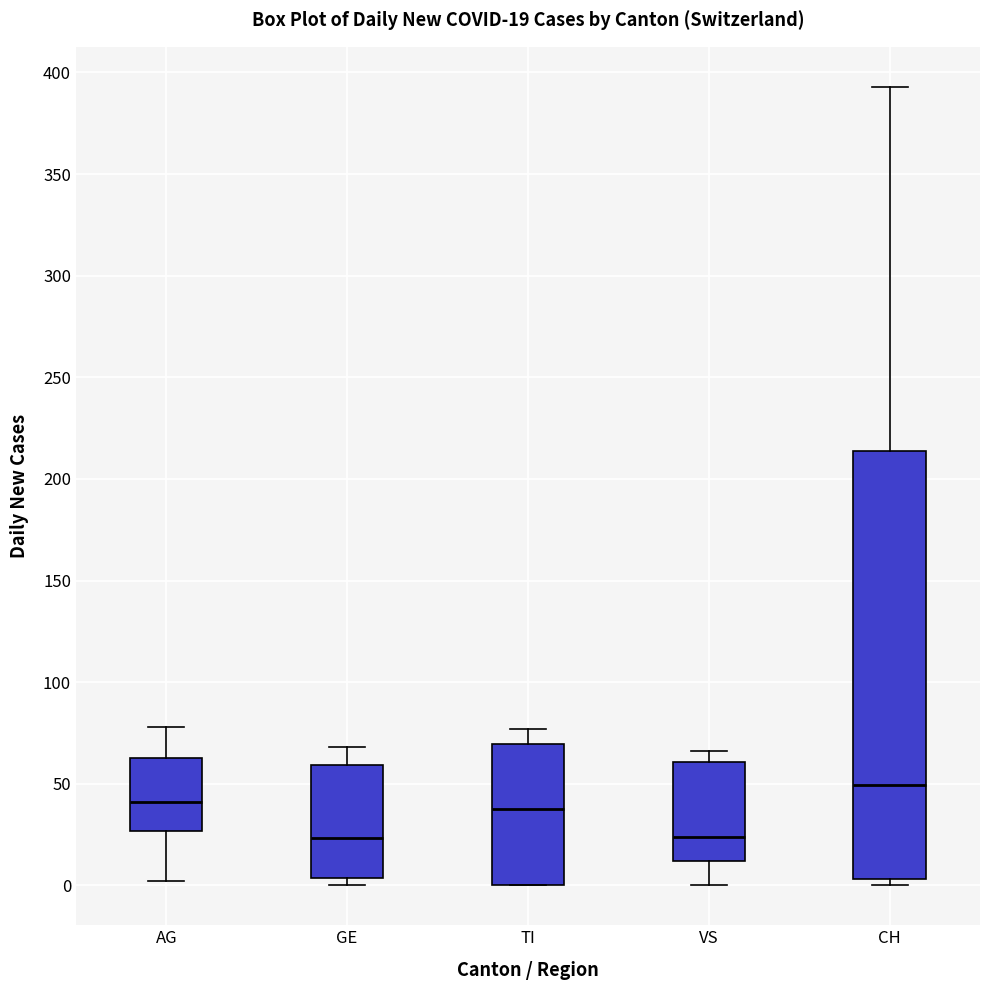

Which box has the highest median line?

CH